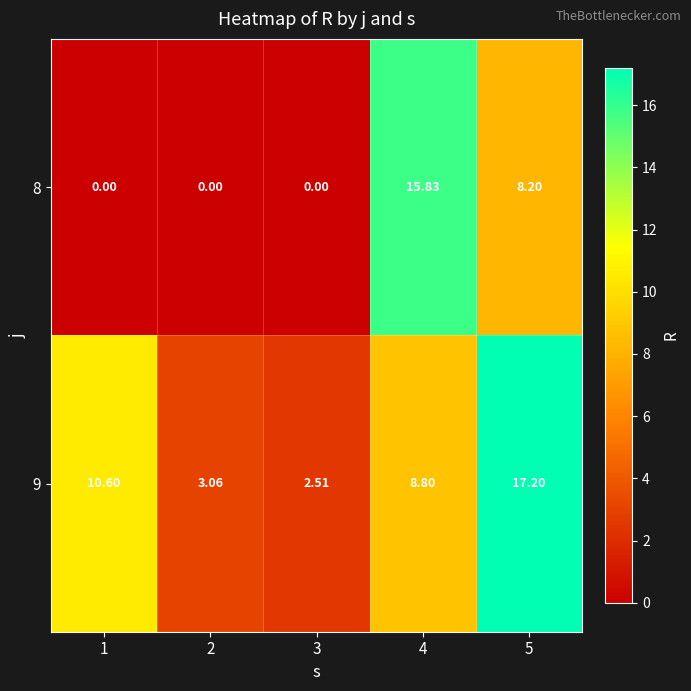

Is the value of 8 at 1 greater than the value of 9 at 2?

No